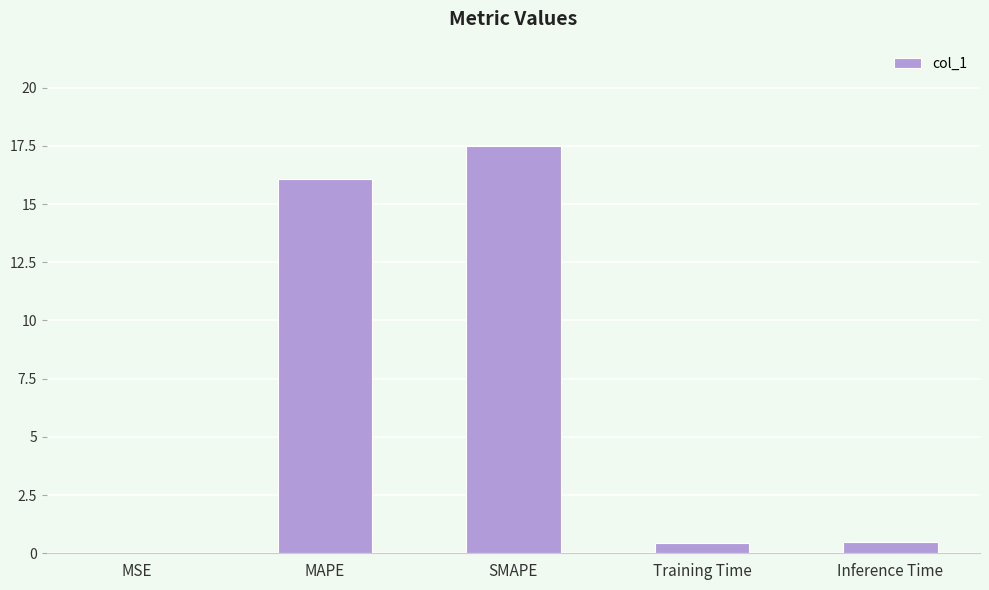

What is the approximate value at SMAPE?

17.5